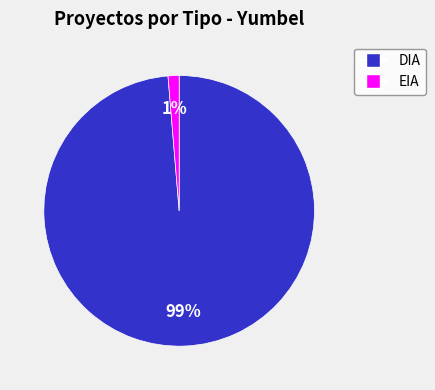

Is there any slice that represents more than half of the pie?

Yes